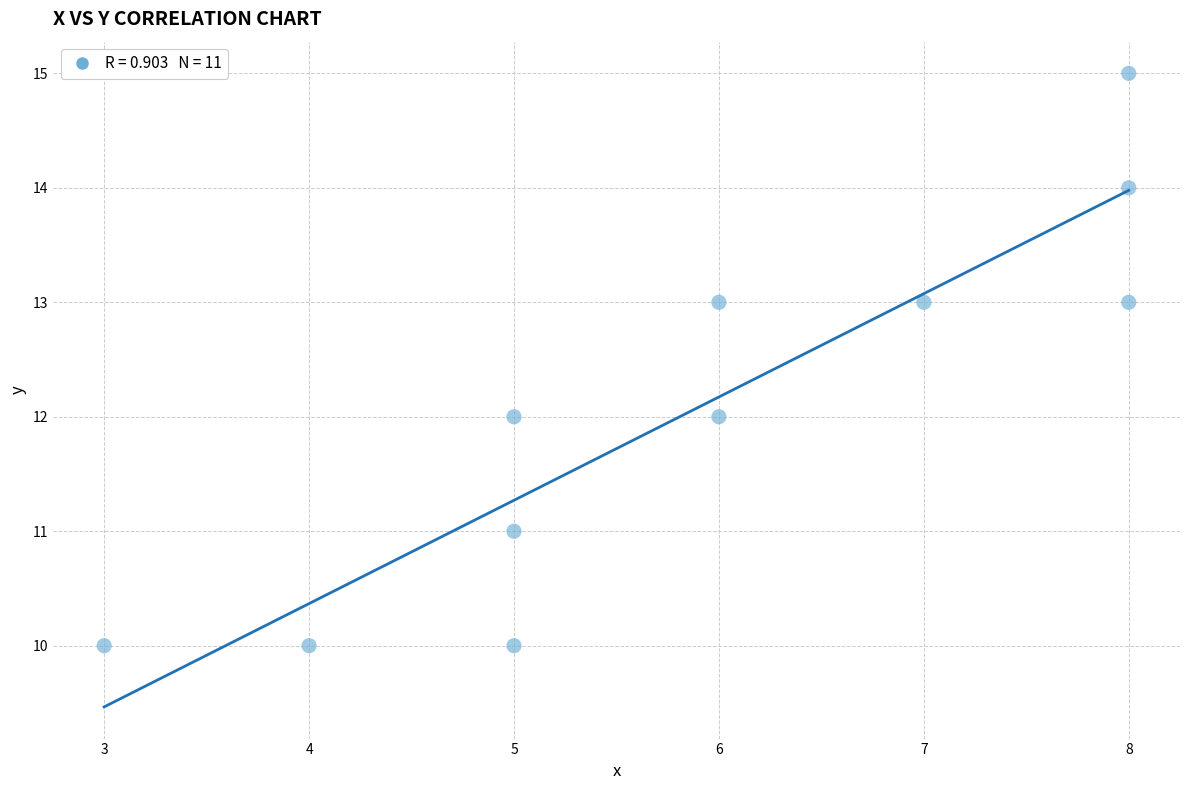

What is the range of X values (max minus min)?

5